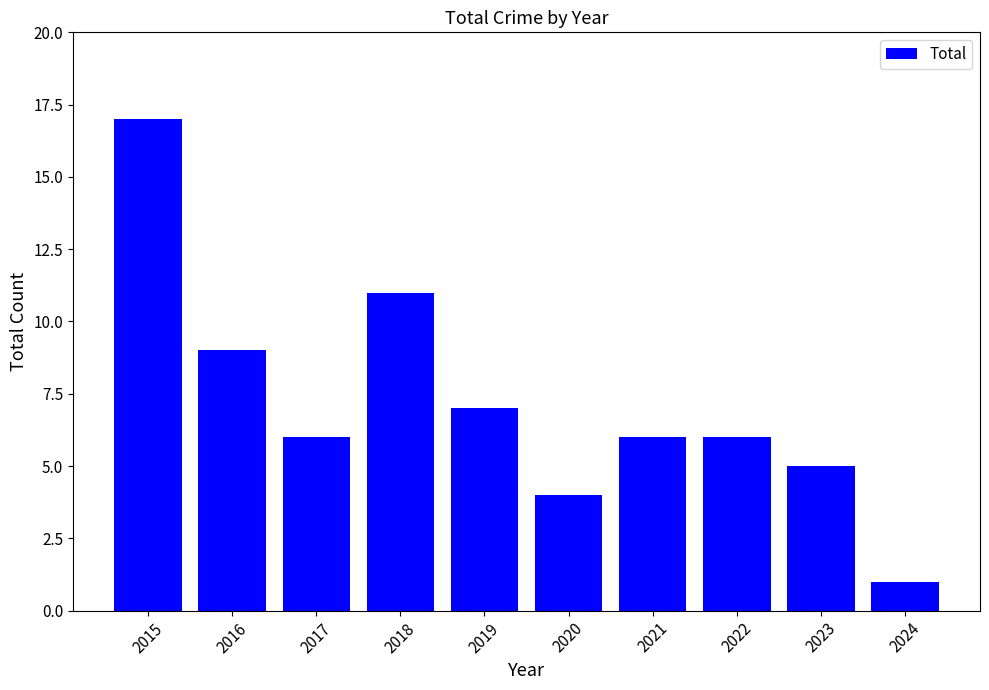

Read the value at 2017, to the nearest 10.

10